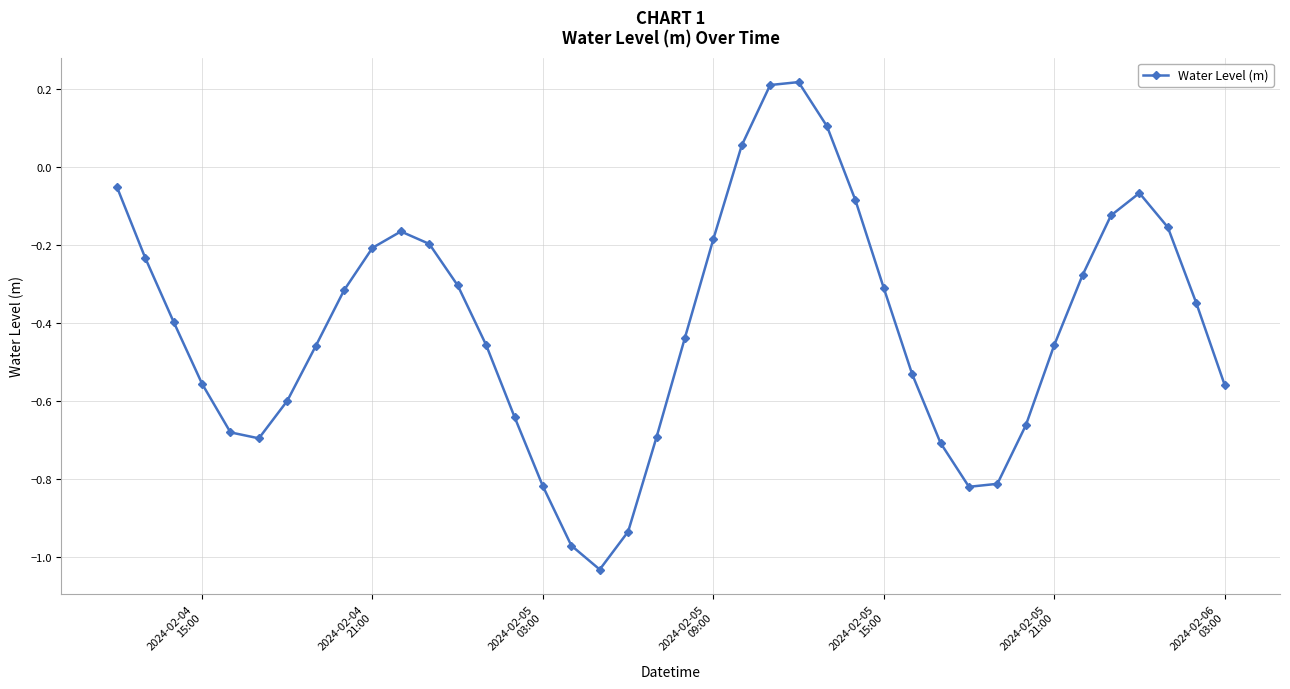

True or false: there are more than 2 points higher than both neighbors.

True